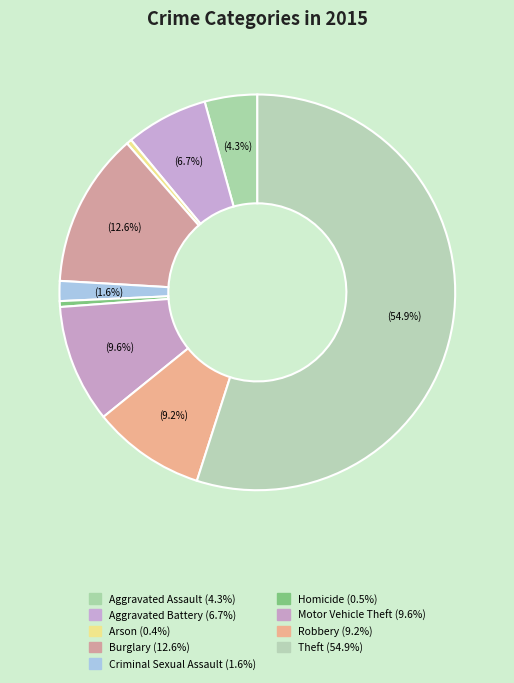

What percentage is the Motor Vehicle Theft slice, to the nearest percent?

10%